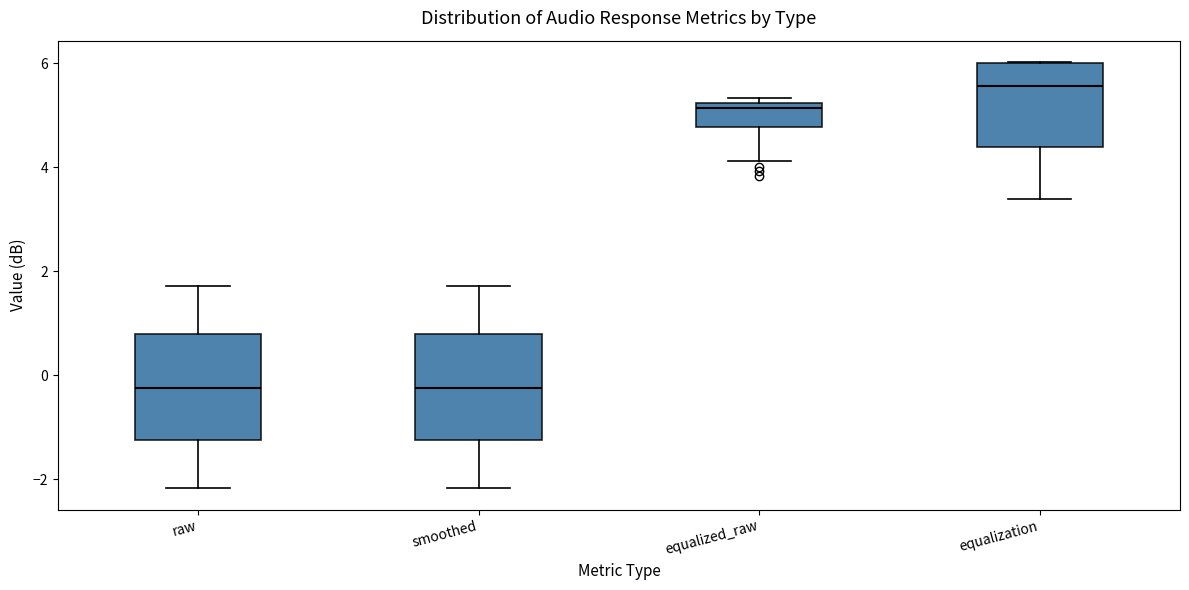

Reading left to right, read every box against the y-axis: the position of its median line, the range the box covers, and the ends of its whiskers. The values are not printed on the chart, so give them approximately, as read against the axis.

raw: median -0.2, box -1.2 to 0.8, whiskers -2.2 to 1.8
smoothed: median -0.2, box -1.2 to 0.8, whiskers -2.2 to 1.8
equalized_raw: median 5.2 (just below the box's upper edge), box 4.8 to 5.2, whiskers 4.2 to 5.4
equalization: median 5.6, box 4.4 to 6.0, whiskers 3.4 to 6.0